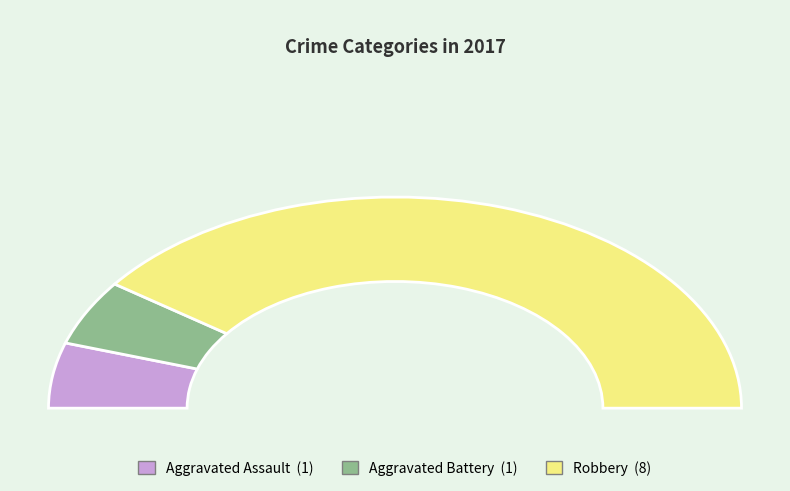

True or false: Aggravated Assault accounts for 10% of the total.

True